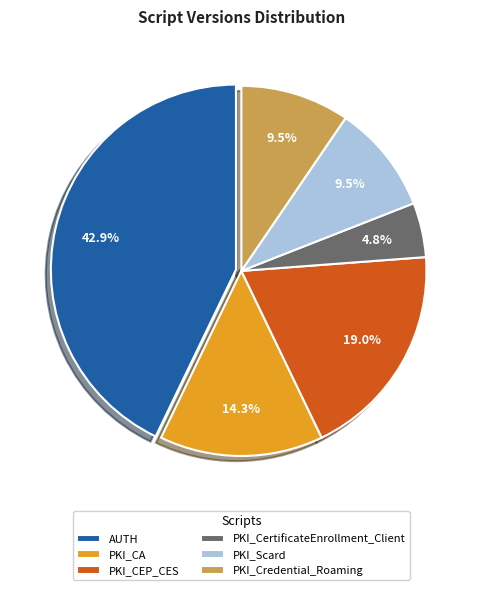

Does any single category account for the majority?

No